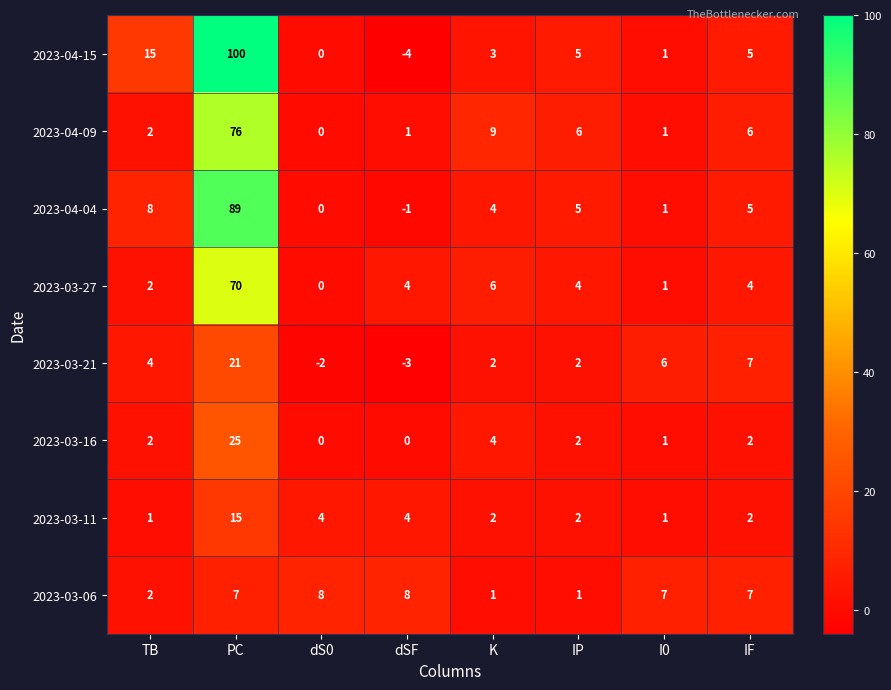

What is the spread (max minus min) of values at K?

8